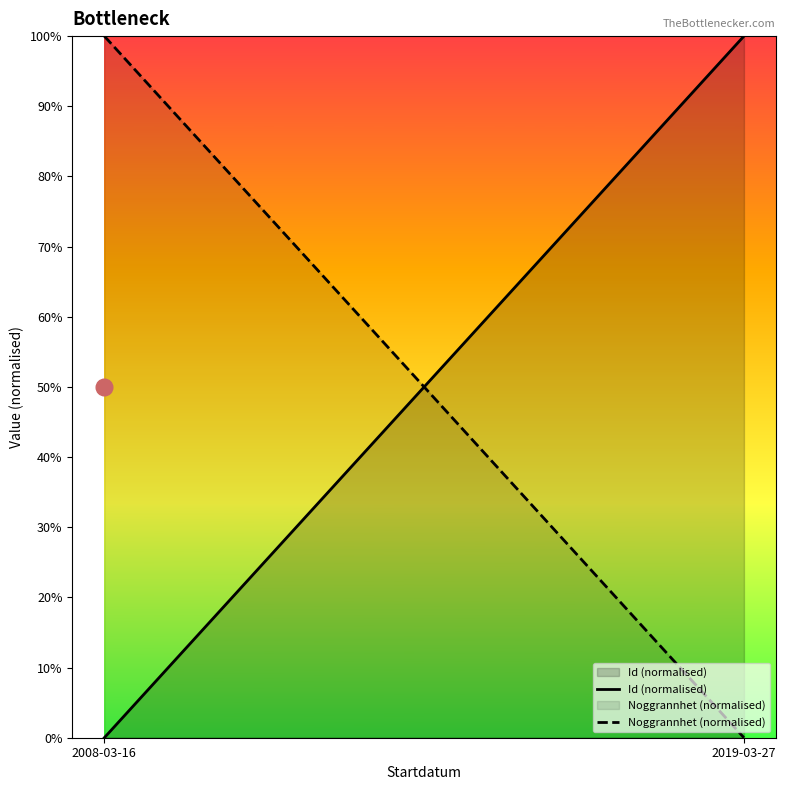

What are all the series names shown in the legend?

Id (normalised), Noggrannhet (normalised)